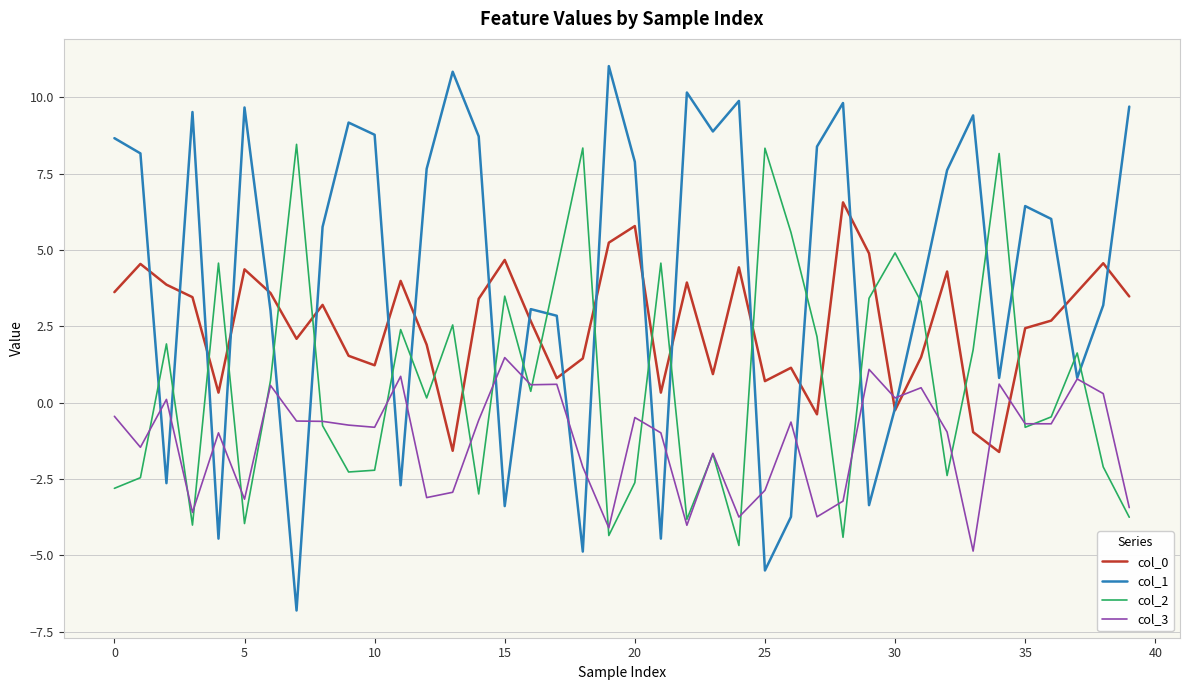

Which series has the widest spread of values?

col_1